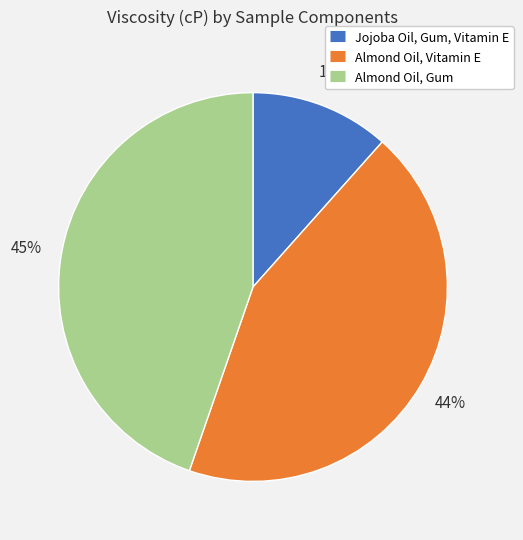

Between Jojoba Oil, Gum, Vitamin E and Almond Oil, Vitamin E, which is larger?

Almond Oil, Vitamin E